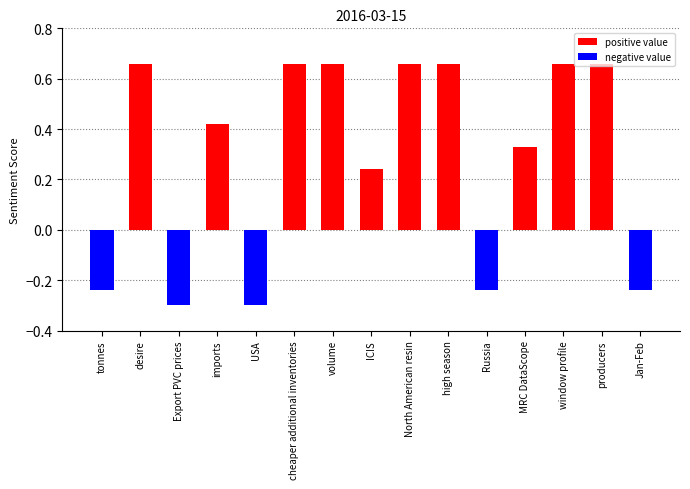

What is the greatest value displayed?

0.7